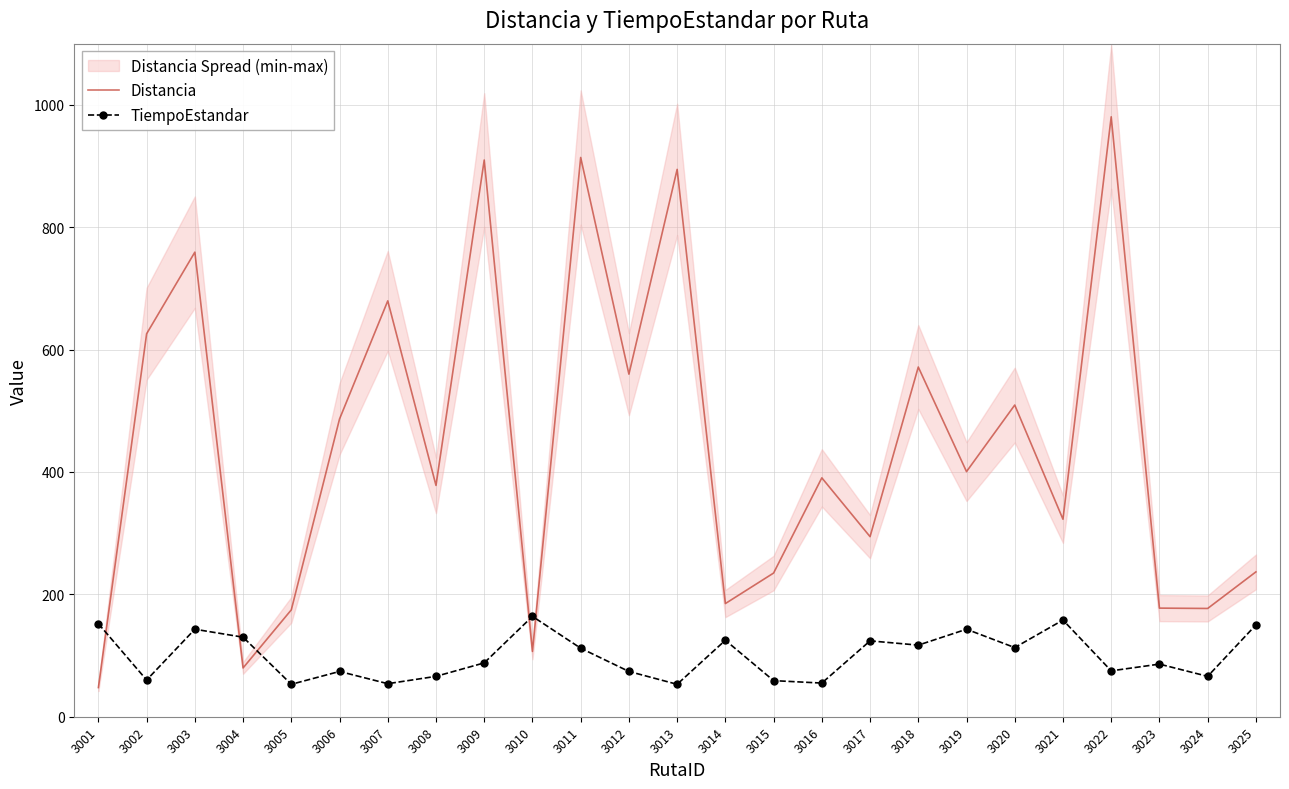

What is the average value of the Distancia series?

443.9